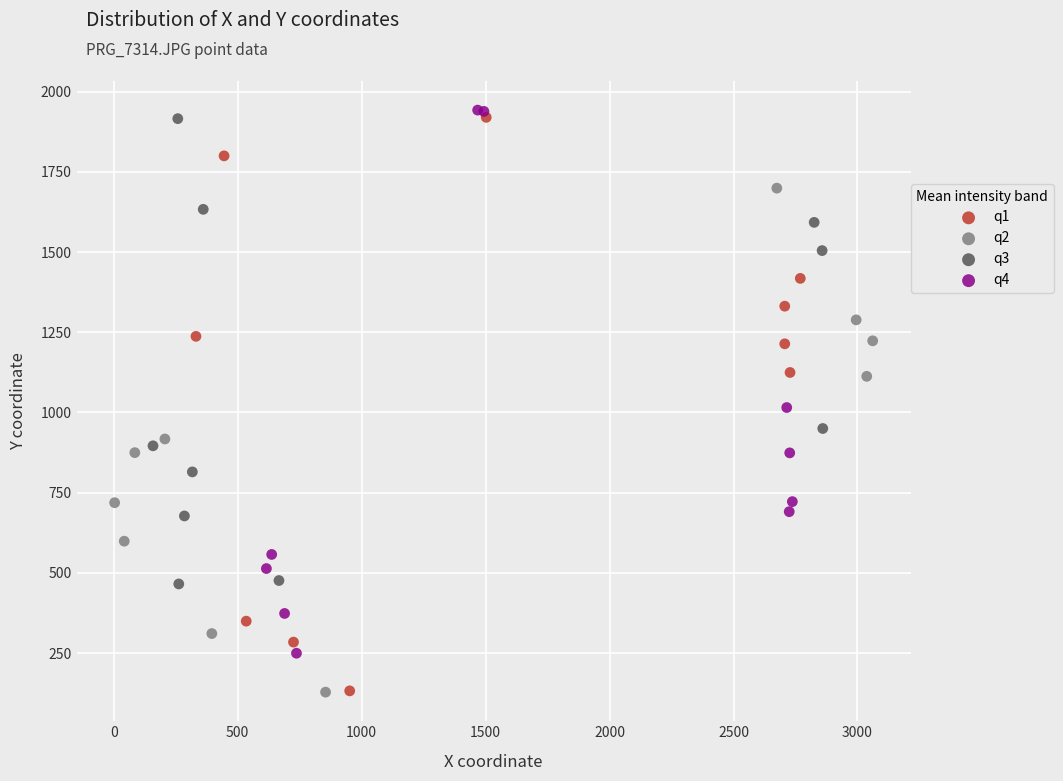

Which series has the largest Y range (max minus min)?

q1